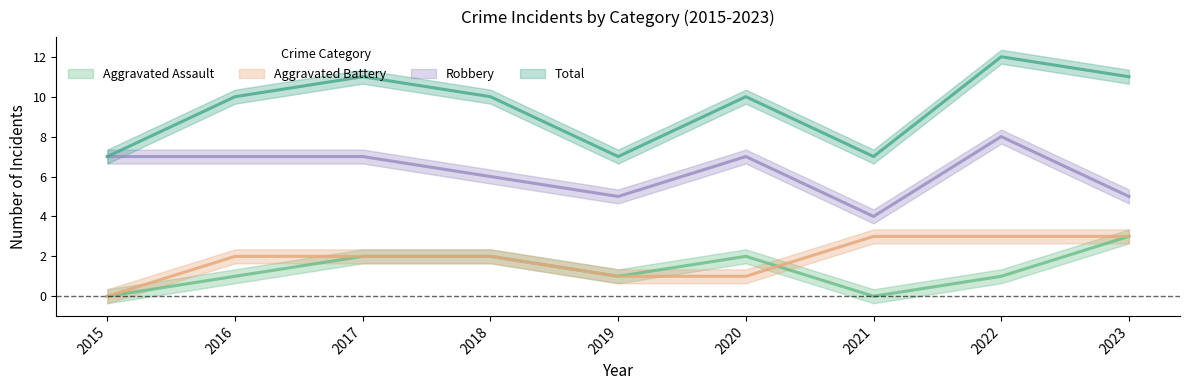

Does the chart have visible grid lines?

No